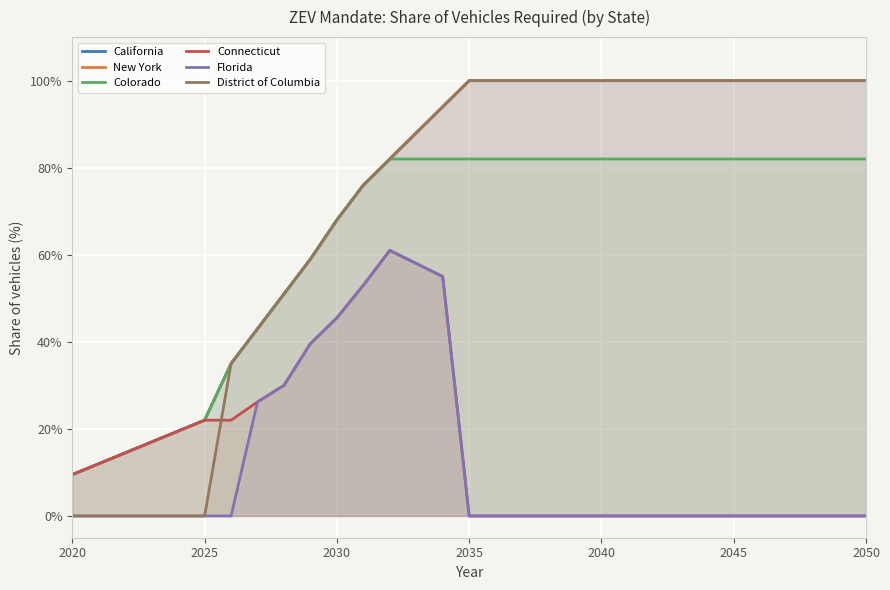

The New York series shows 1.6 at 2040. True or false?

False